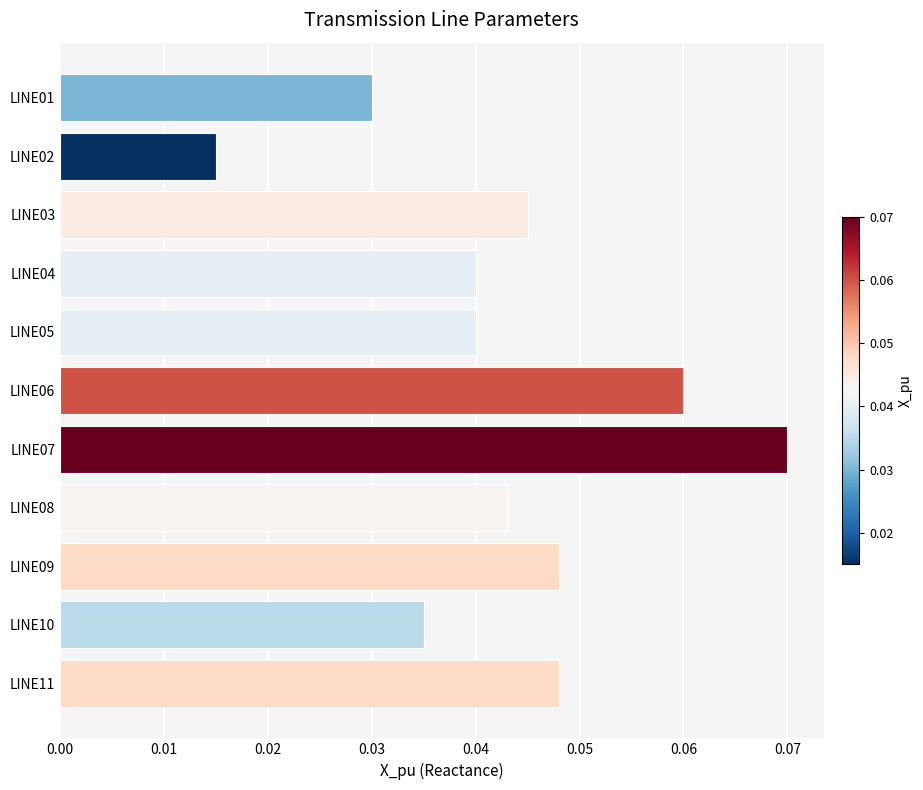

Which has a higher value, LINE03 or LINE09?

LINE09